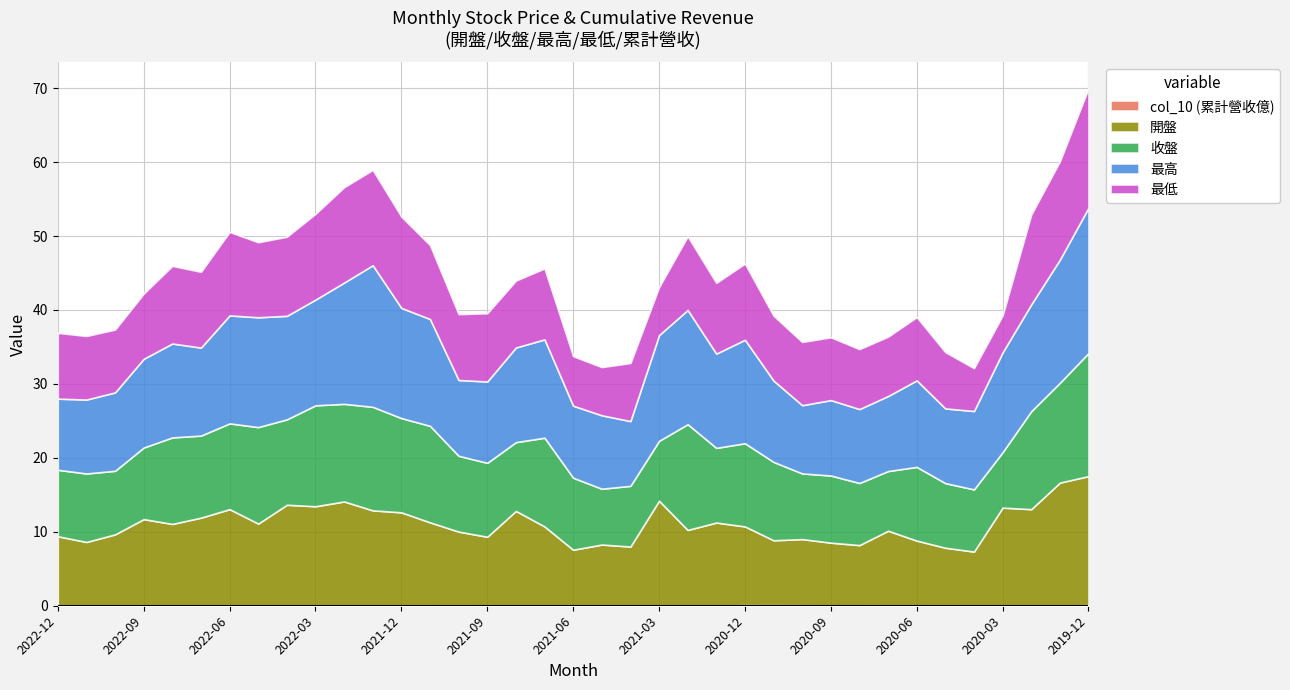

Reading right to left, transcribe all the data shown in this chart.

col_10 (累計營收億): 2019-12=0.1	2020-01=0.0	2020-02=0.0	2020-03=0.0	2020-04=0.0	2020-05=0.0	2020-06=0.0	2020-07=0.0	2020-08=0.0	2020-09=0.0	2020-10=0.1	2020-11=0.1	2020-12=0.1	2021-01=0.0	2021-02=0.0	2021-03=0.0	2021-04=0.0	2021-05=0.0	2021-06=0.0	2021-07=0.0	2021-08=0.0	2021-09=0.0	2021-10=0.0	2021-11=0.0	2021-12=0.0	2022-01=0.0	2022-02=0.0	2022-03=0.0	2022-04=0.0	2022-05=0.0	2022-06=0.0	2022-07=0.0	2022-08=0.0	2022-09=0.0	2022-10=0.0	2022-11=0.0	2022-12=0.0
開盤: 2019-12=17.4	2020-01=16.6	2020-02=13.1	2020-03=13.2	2020-04=7.3	2020-05=7.8	2020-06=8.8	2020-07=10.1	2020-08=8.2	2020-09=8.5	2020-10=8.9	2020-11=8.8	2020-12=10.7	2021-01=11.2	2021-02=10.2	2021-03=14.2	2021-04=8.0	2021-05=8.3	2021-06=7.5	2021-07=10.7	2021-08=12.8	2021-09=9.3	2021-10=10.0	2021-11=11.2	2021-12=12.6	2022-01=12.9	2022-02=14.1	2022-03=13.4	2022-04=13.7	2022-05=11.1	2022-06=13.1	2022-07=11.9	2022-08=11.1	2022-09=11.7	2022-10=9.6	2022-11=8.6	2022-12=9.4
收盤: 2019-12=16.6	2020-01=13.5	2020-02=13.2	2020-03=7.5	2020-04=8.4	2020-05=8.7	2020-06=10.0	2020-07=8.1	2020-08=8.4	2020-09=9.1	2020-10=8.9	2020-11=10.6	2020-12=11.2	2021-01=10.1	2021-02=14.3	2021-03=8.1	2021-04=8.2	2021-05=7.5	2021-06=9.7	2021-07=12.0	2021-08=9.3	2021-09=10.0	2021-10=10.2	2021-11=13.1	2021-12=12.8	2022-01=14.0	2022-02=13.2	2022-03=13.7	2022-04=11.6	2022-05=13.1	2022-06=11.6	2022-07=11.1	2022-08=11.7	2022-09=9.7	2022-10=8.6	2022-11=9.3	2022-12=9.0
最高: 2019-12=19.6	2020-01=16.6	2020-02=14.4	2020-03=13.5	2020-04=10.6	2020-05=10.1	2020-06=11.7	2020-07=10.2	2020-08=10.0	2020-09=10.2	2020-10=9.2	2020-11=11.0	2020-12=14.0	2021-01=12.8	2021-02=15.4	2021-03=14.3	2021-04=8.8	2021-05=9.9	2021-06=9.7	2021-07=13.3	2021-08=12.8	2021-09=11.0	2021-10=10.2	2021-11=14.4	2021-12=14.9	2022-01=19.1	2022-02=16.4	2022-03=14.3	2022-04=14.0	2022-05=14.8	2022-06=14.6	2022-07=11.9	2022-08=12.7	2022-09=12.0	2022-10=10.6	2022-11=10.0	2022-12=9.6
最低: 2019-12=16.1	2020-01=13.3	2020-02=12.2	2020-03=5.0	2020-04=5.8	2020-05=7.6	2020-06=8.6	2020-07=8.0	2020-08=8.1	2020-09=8.5	2020-10=8.6	2020-11=8.8	2020-12=10.3	2021-01=9.6	2021-02=10.0	2021-03=6.5	2021-04=7.8	2021-05=6.5	2021-06=6.7	2021-07=9.6	2021-08=9.1	2021-09=9.2	2021-10=8.9	2021-11=10.0	2021-12=12.3	2022-01=12.9	2022-02=12.9	2022-03=11.6	2022-04=10.7	2022-05=10.2	2022-06=11.3	2022-07=10.2	2022-08=10.5	2022-09=8.8	2022-10=8.5	2022-11=8.6	2022-12=8.9